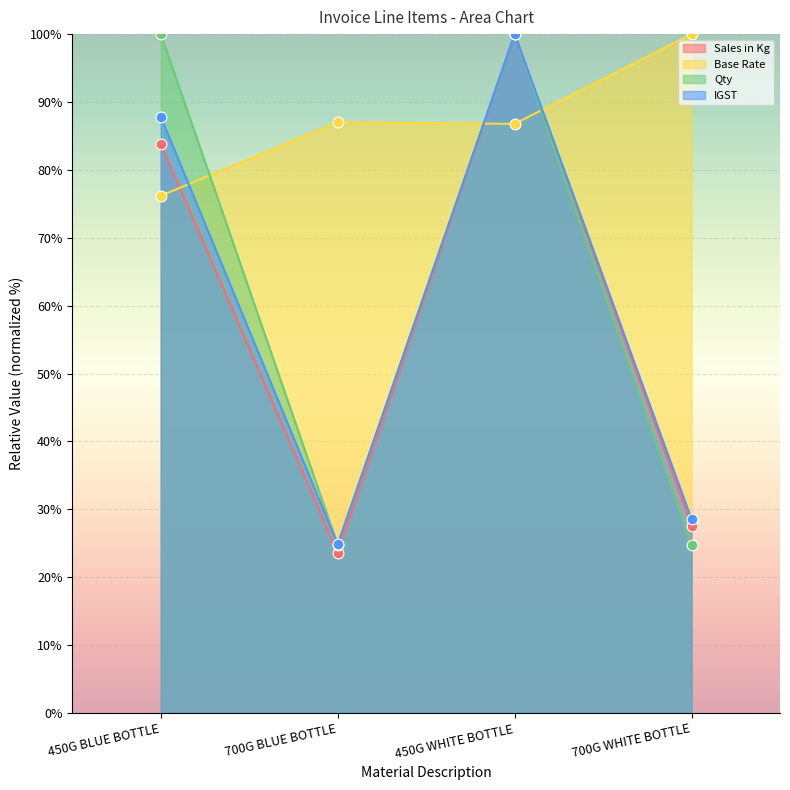

What are all the series names shown in the legend?

Sales in Kg, Base Rate, Qty, IGST